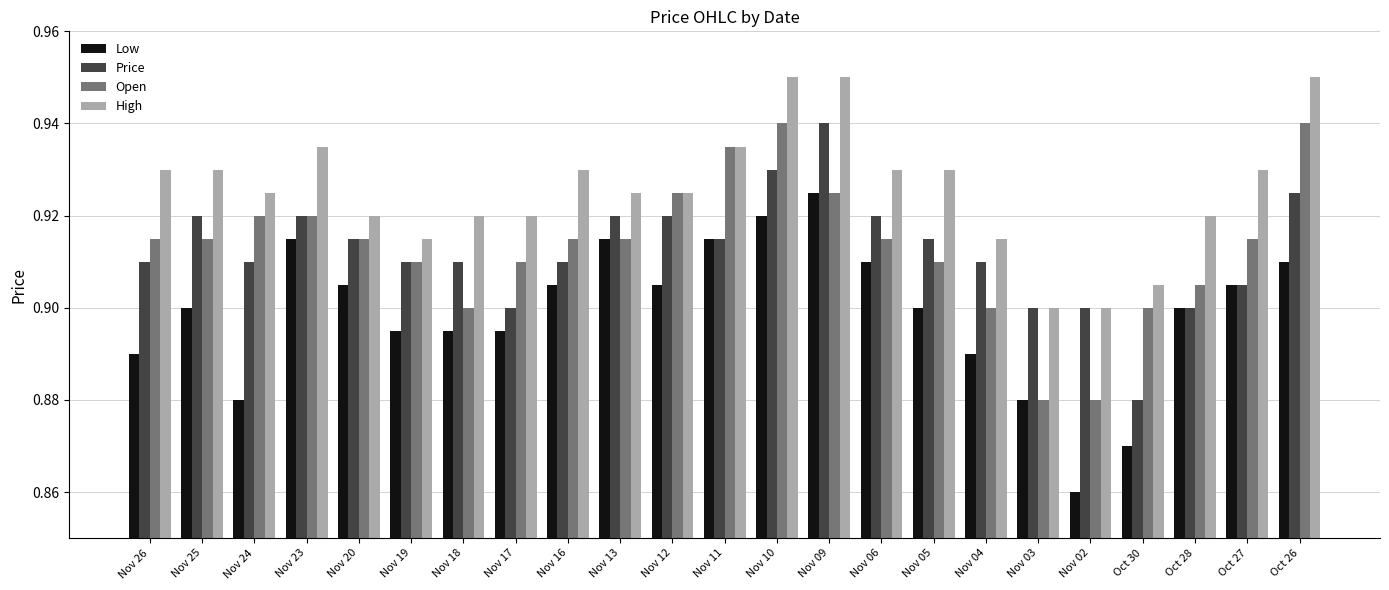

At how many categories does at least one series exceed 0?

23